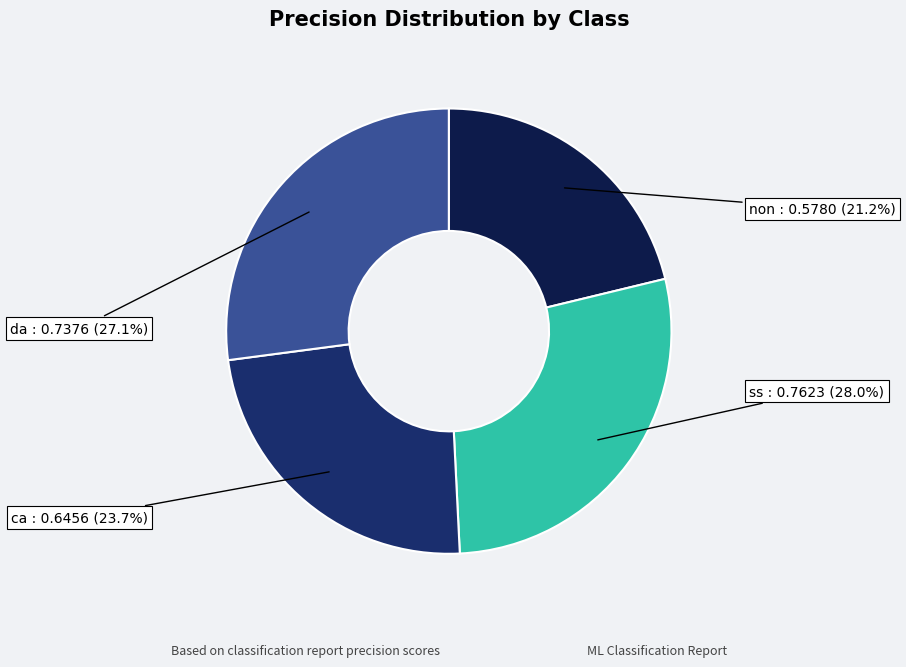

Count the number of slices in the pie.

4